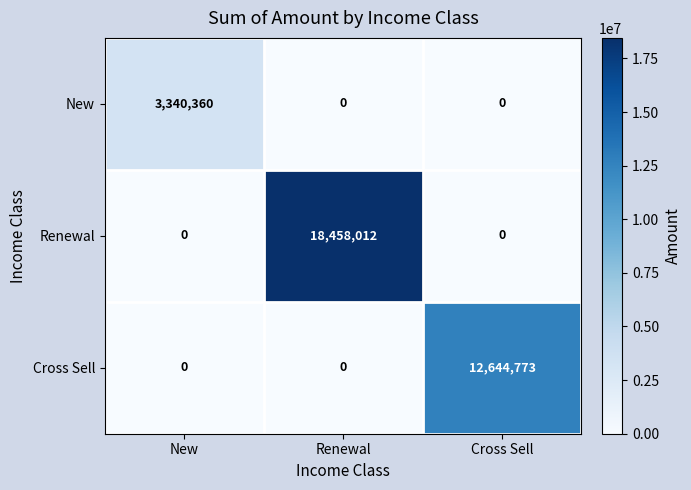

Is it true that Renewal equals -8535903 at Cross Sell?

False